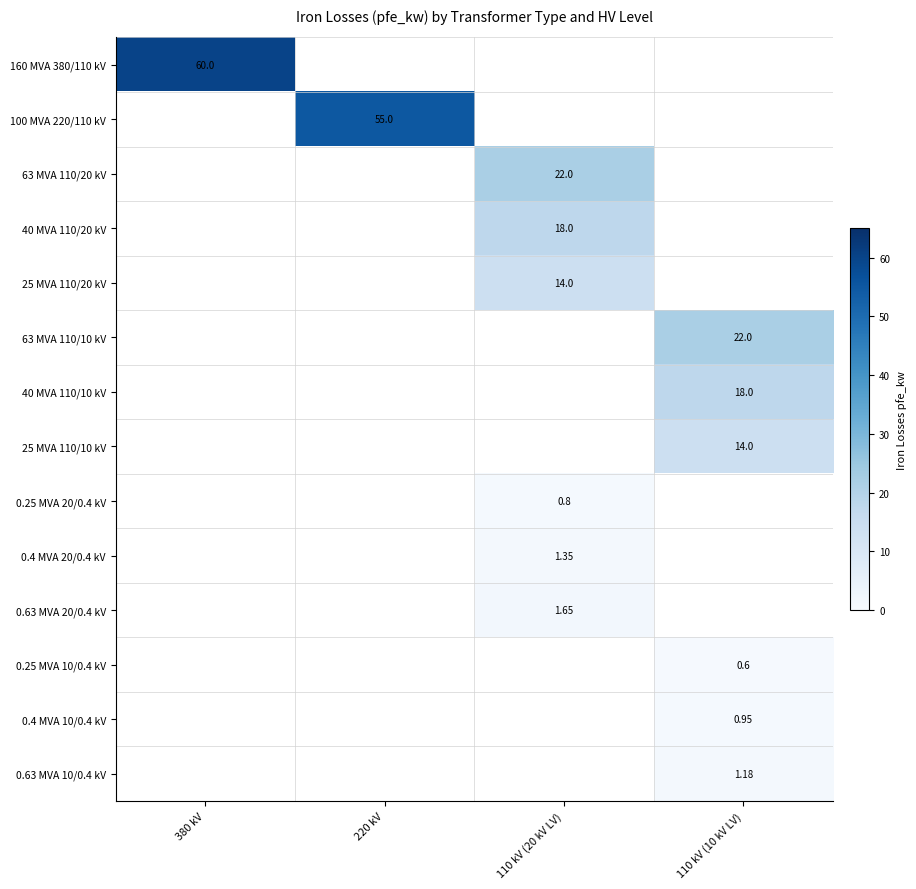

What is the maximum value shown in the chart?

60.0